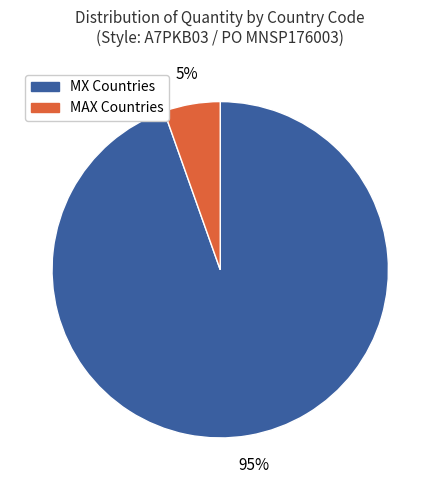

Which has a higher value, MAX Countries or MX Countries?

MX Countries